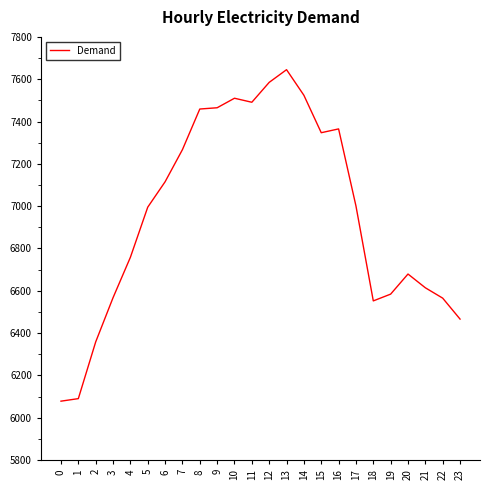

What is the difference between the maximum and second lowest values?

1555